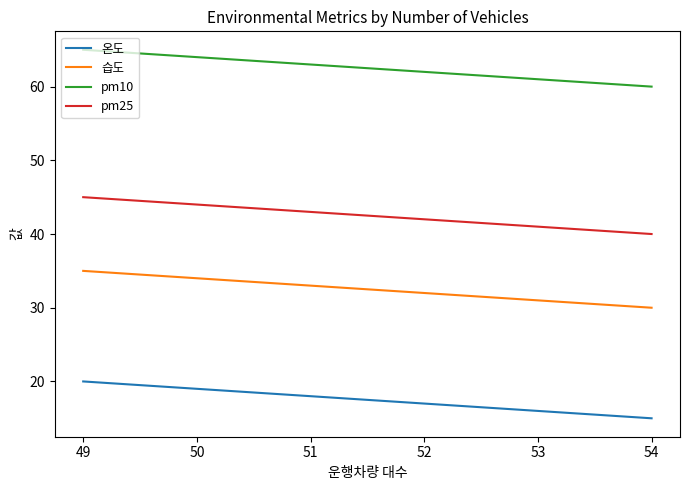

What is the minimum value shown in the chart?

15